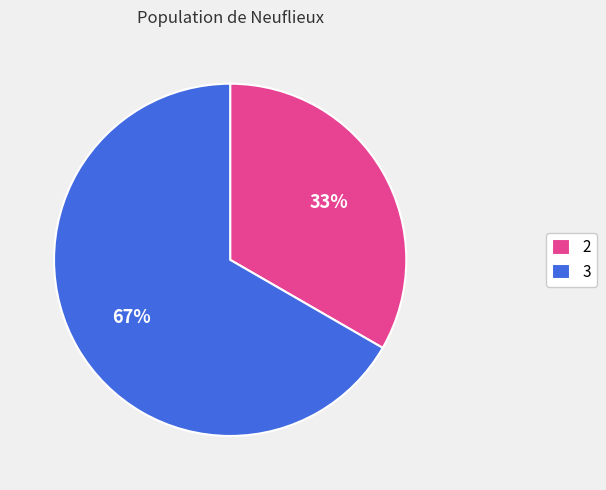

Is there any slice that represents more than half of the pie?

Yes